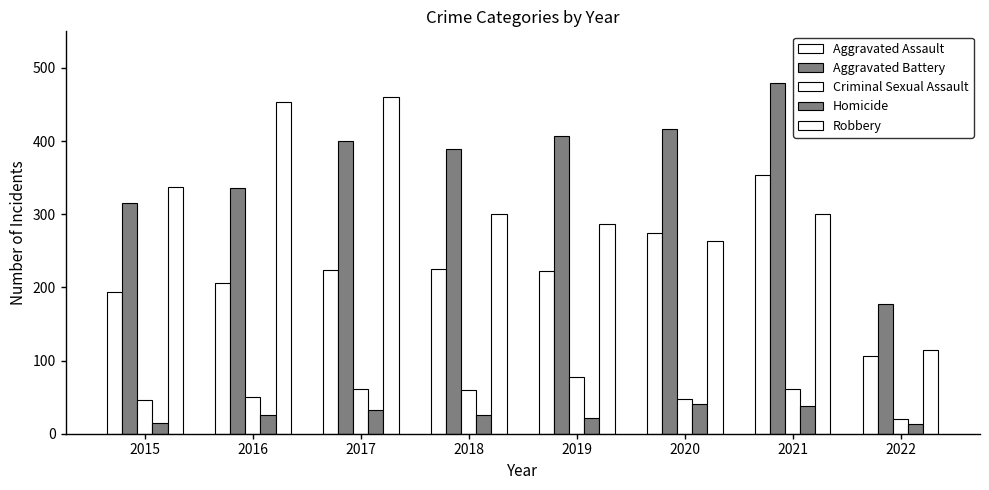

List the series in order of their peak value, lowest first.

Homicide, Criminal Sexual Assault, Aggravated Assault, Robbery, Aggravated Battery